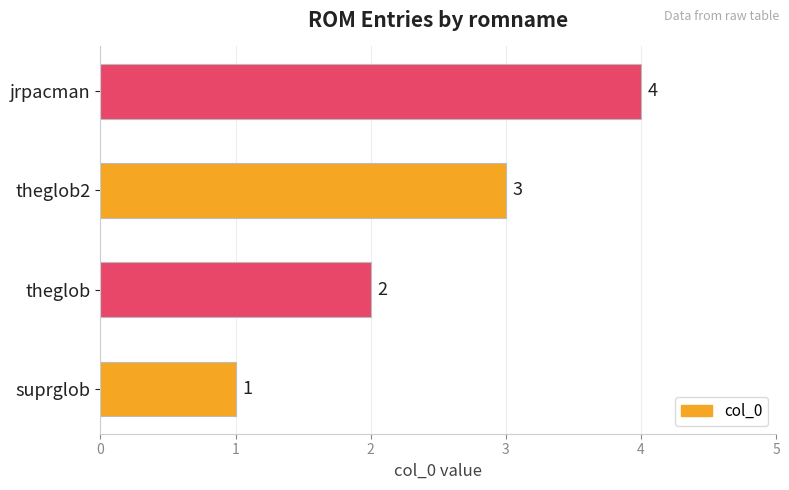

What is the sum of the values at theglob and suprglob?

3